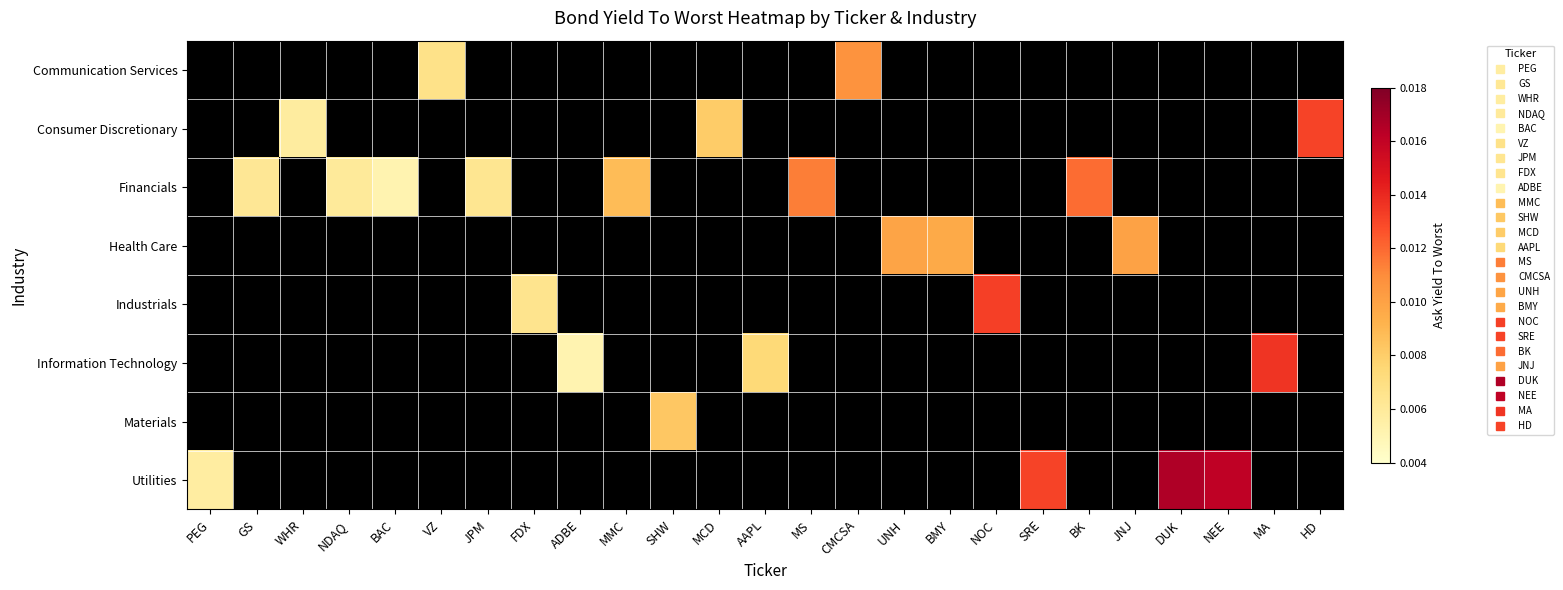

Which series has the largest range (max minus min)?

Utilities